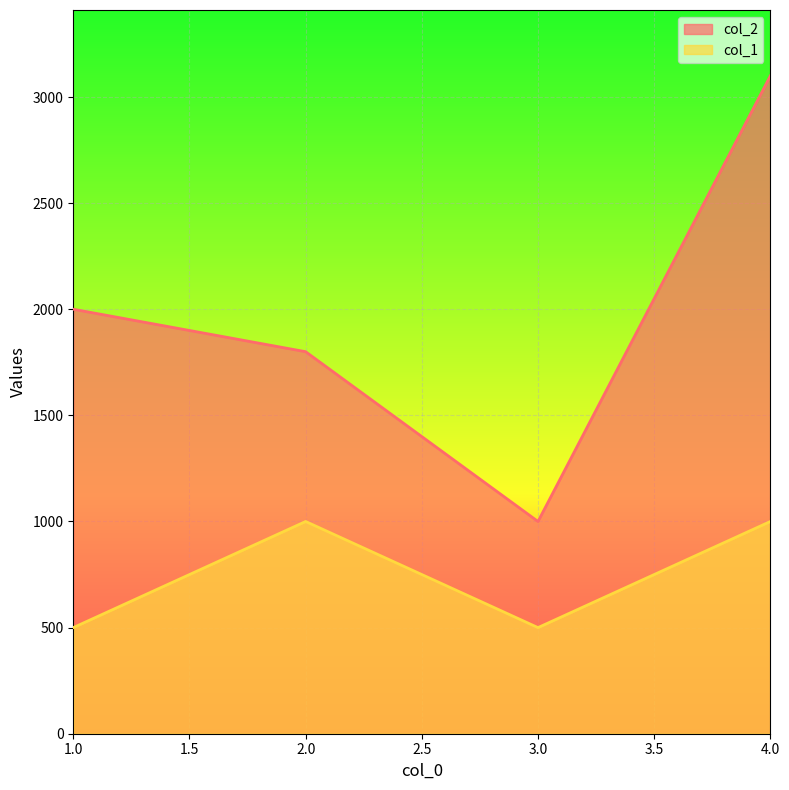

Reading left to right, extract all data points from this chart.

col_2: 2000	1800	1000	3100
col_1: 500	1000	500	1000